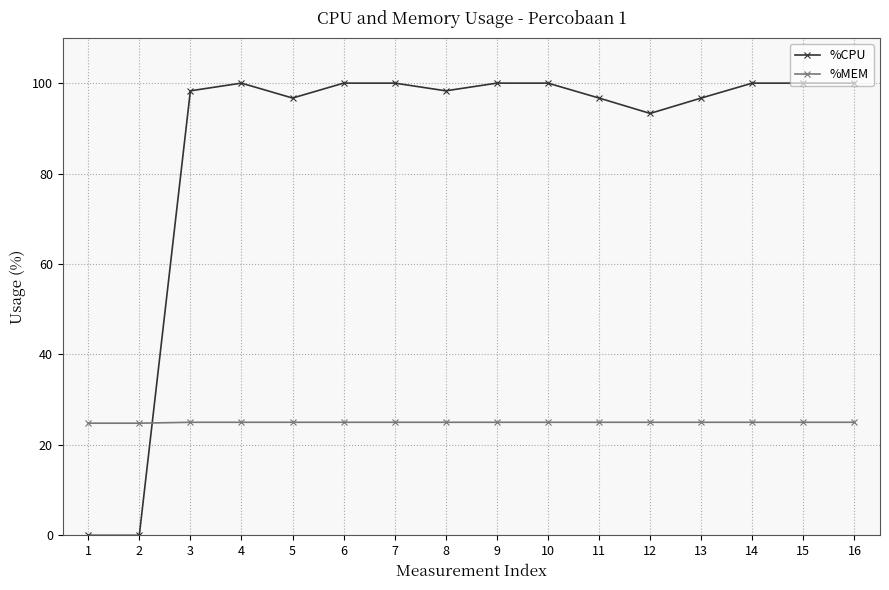

What is the difference between the maximum and minimum values in the %MEM series?

0.2